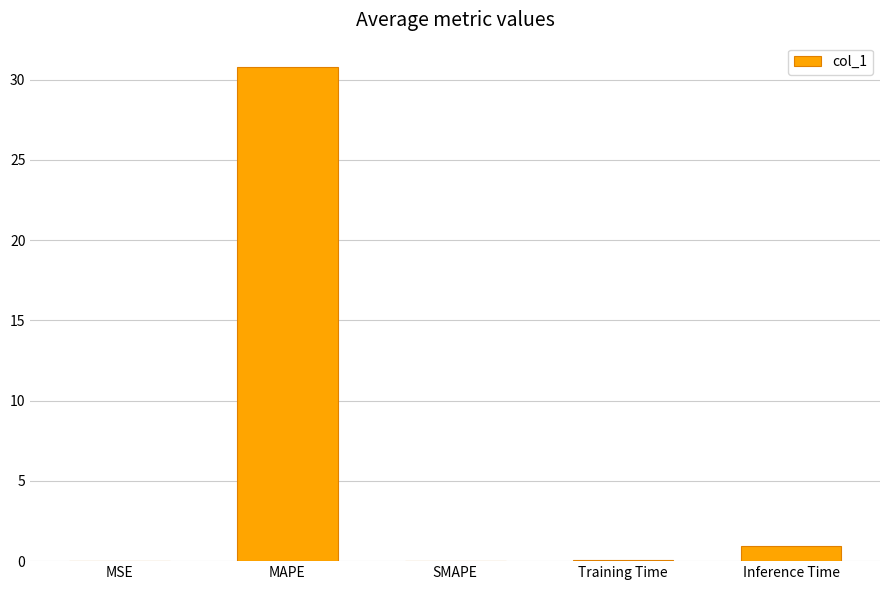

Which category has the highest value across all series?

MAPE